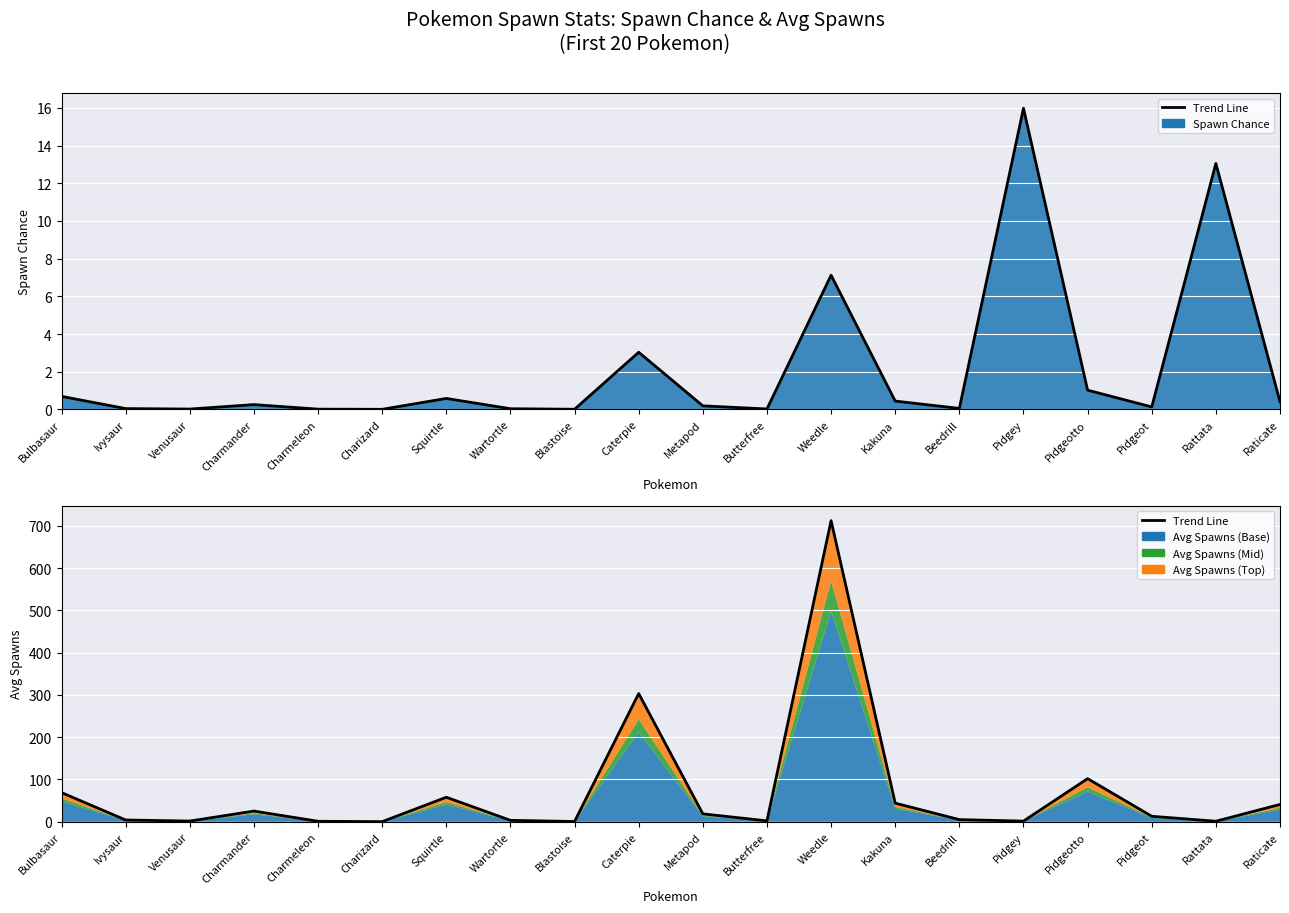

How many interior local valleys (lower than both neighbors) does the data have?

6